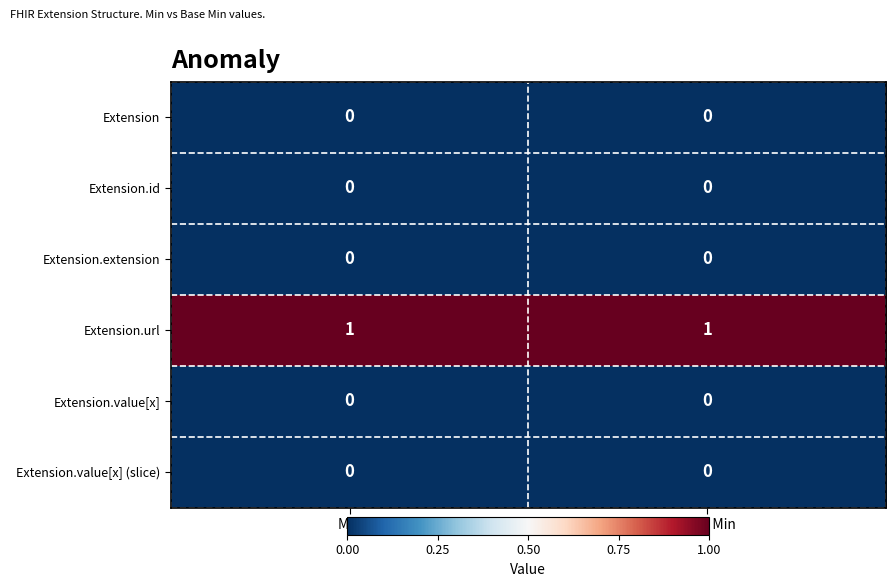

True or false: Extension.url has a value of 0 at Min.

False